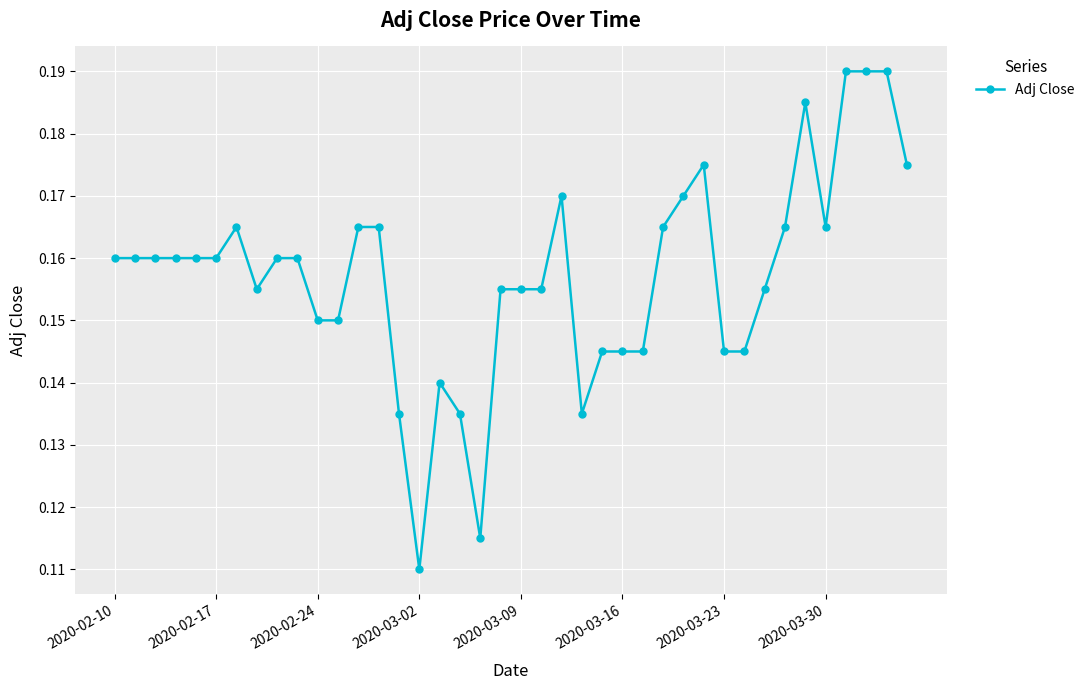

What is the sum of all values?

6.3